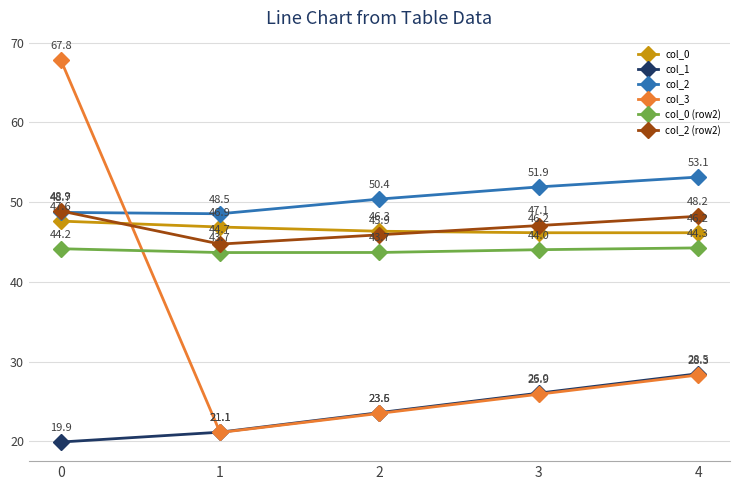

The value of col_0 at 1 is 17.9. True or false?

False